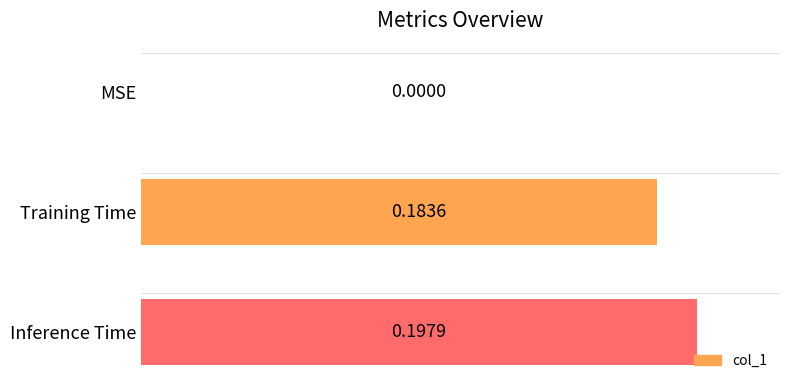

What is the sum of the values at Inference Time and Training Time?

0.4